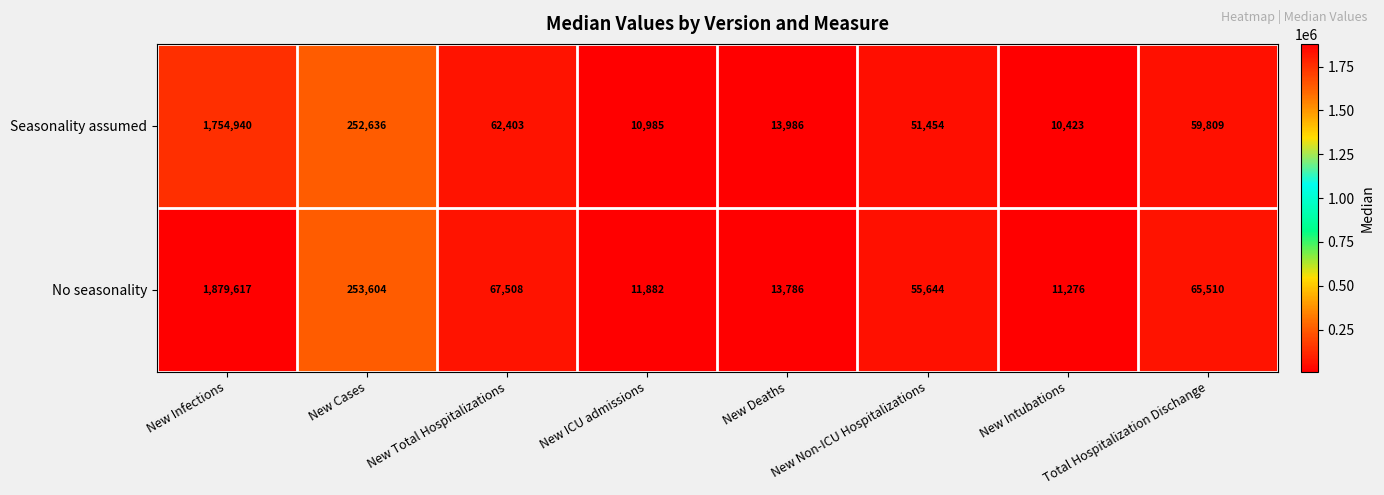

Where does the Seasonality assumed series first go above 59809?

New Infections